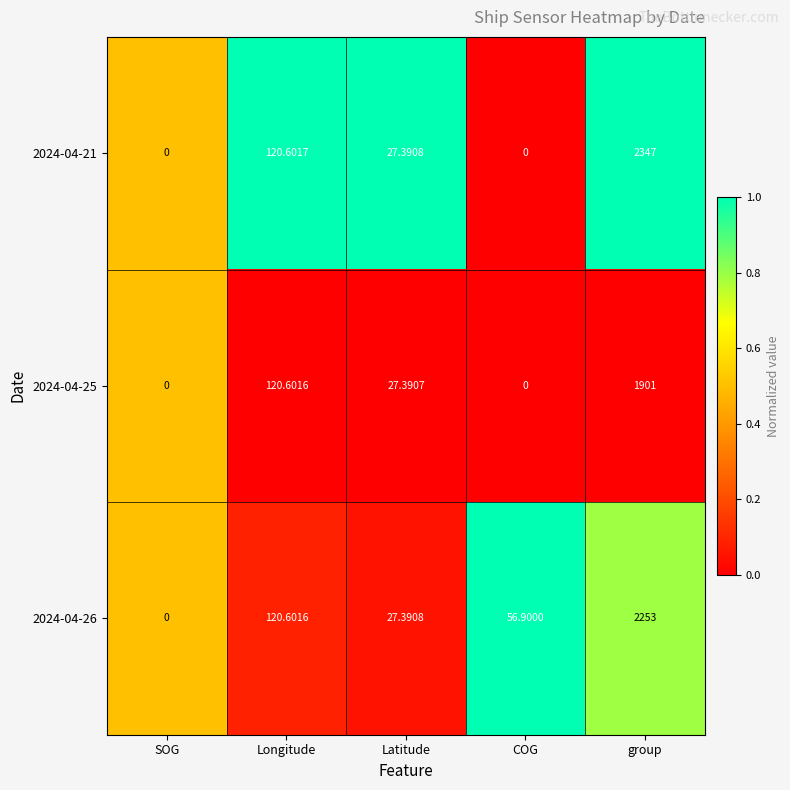

At which category does the chart reach its peak across all series?

group